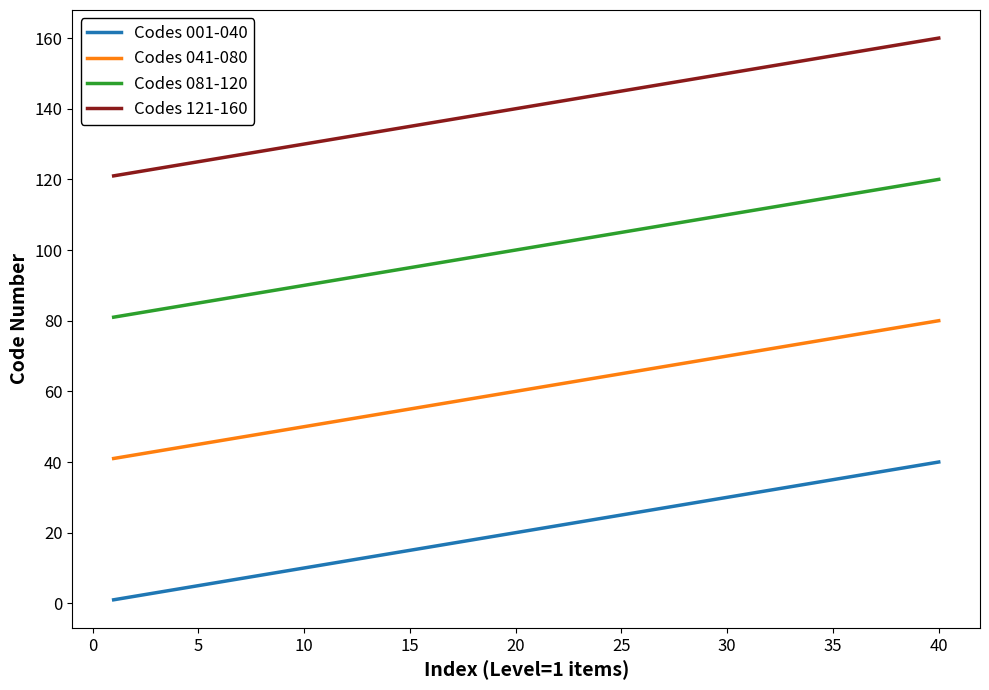

True or false: Codes 001-040 and Codes 121-160 intersect in this chart.

False